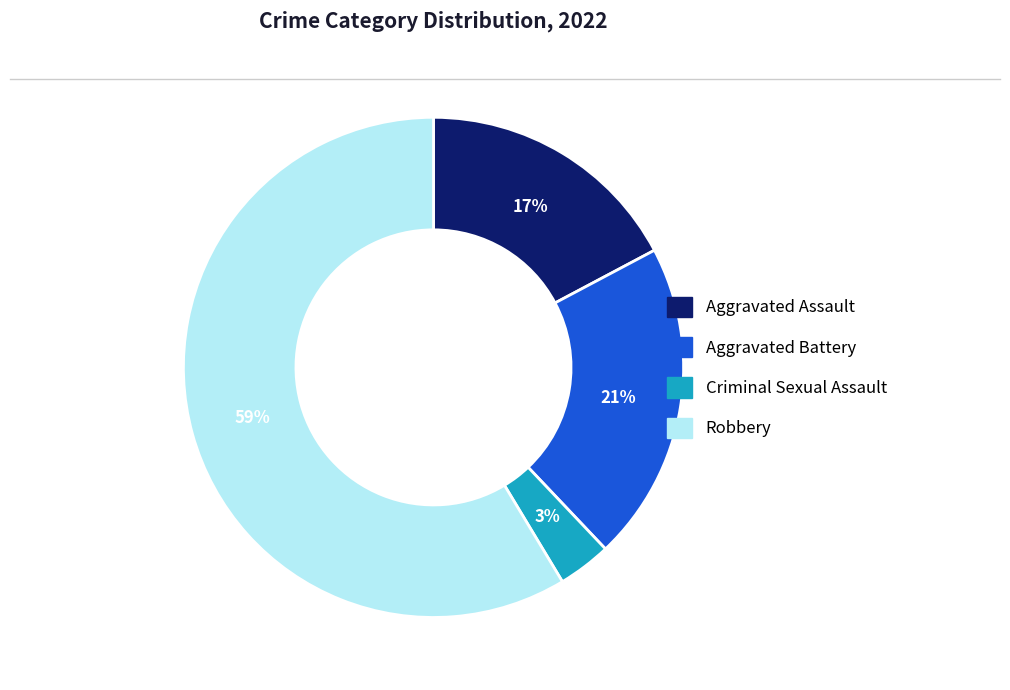

Is there any slice that represents more than half of the pie?

Yes